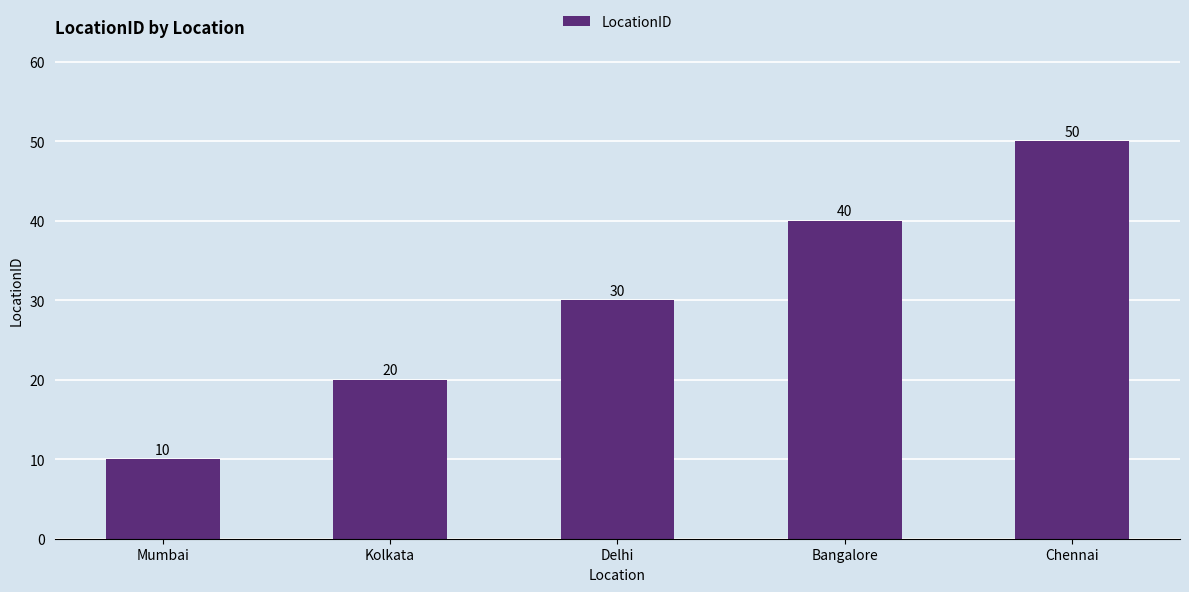

Which has a higher value, Delhi or Chennai?

Chennai